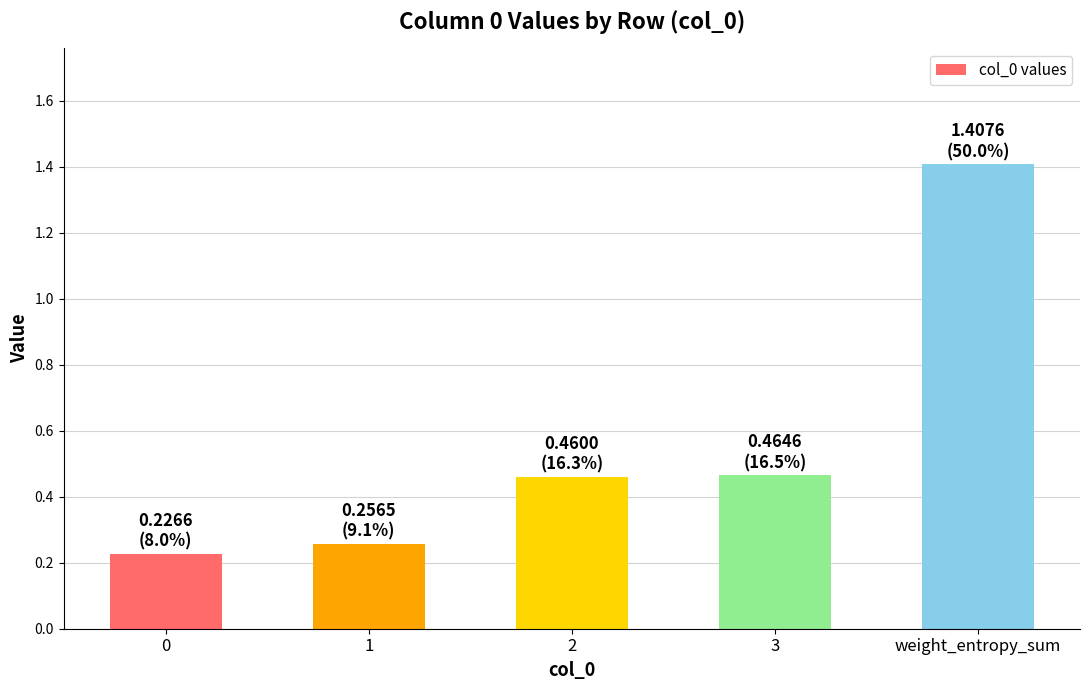

What is the sum of all values?

2.8